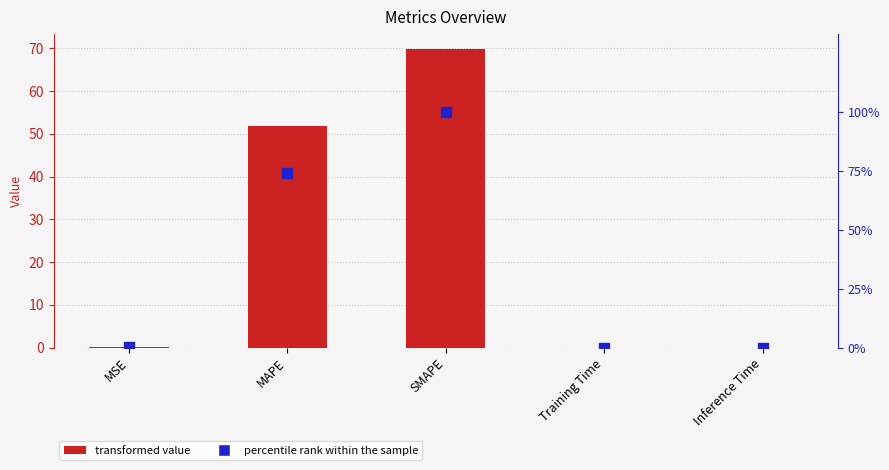

At which category is the sum across all series the highest?

SMAPE